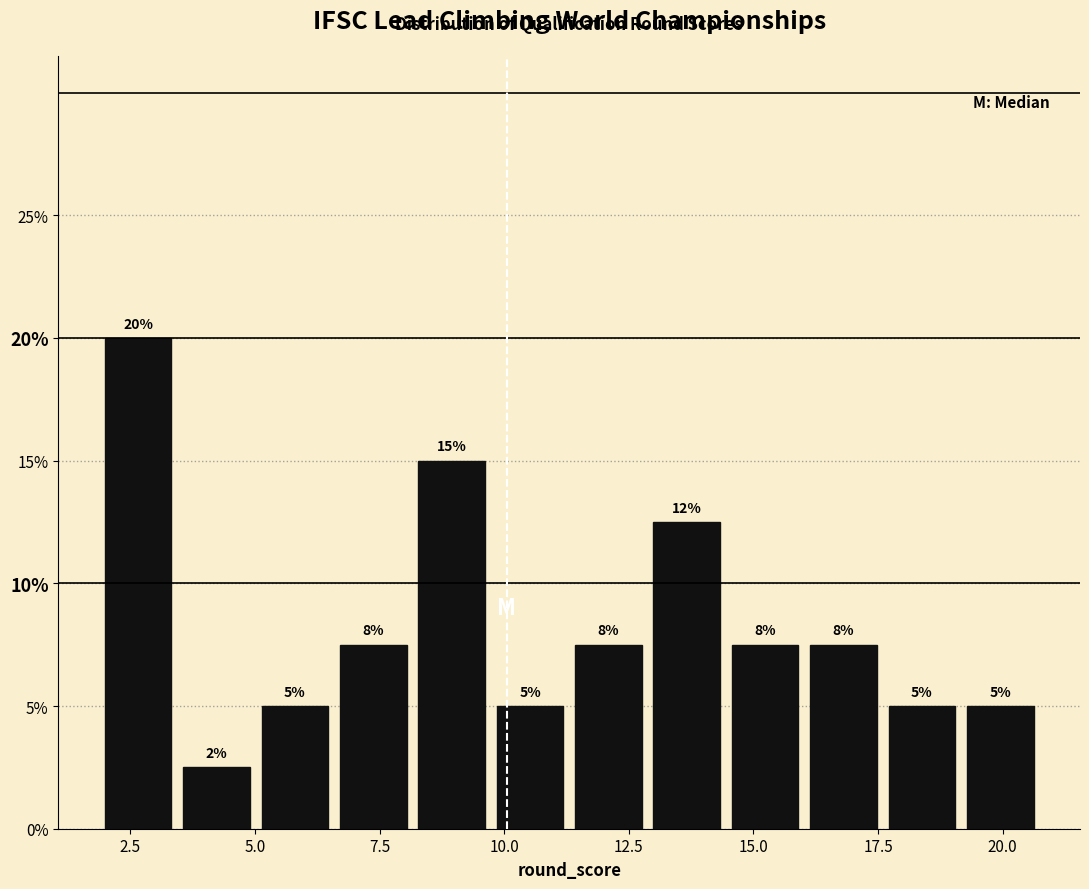

Read against the x-axis, roughly where is the centre of the tallest bar?

2.5